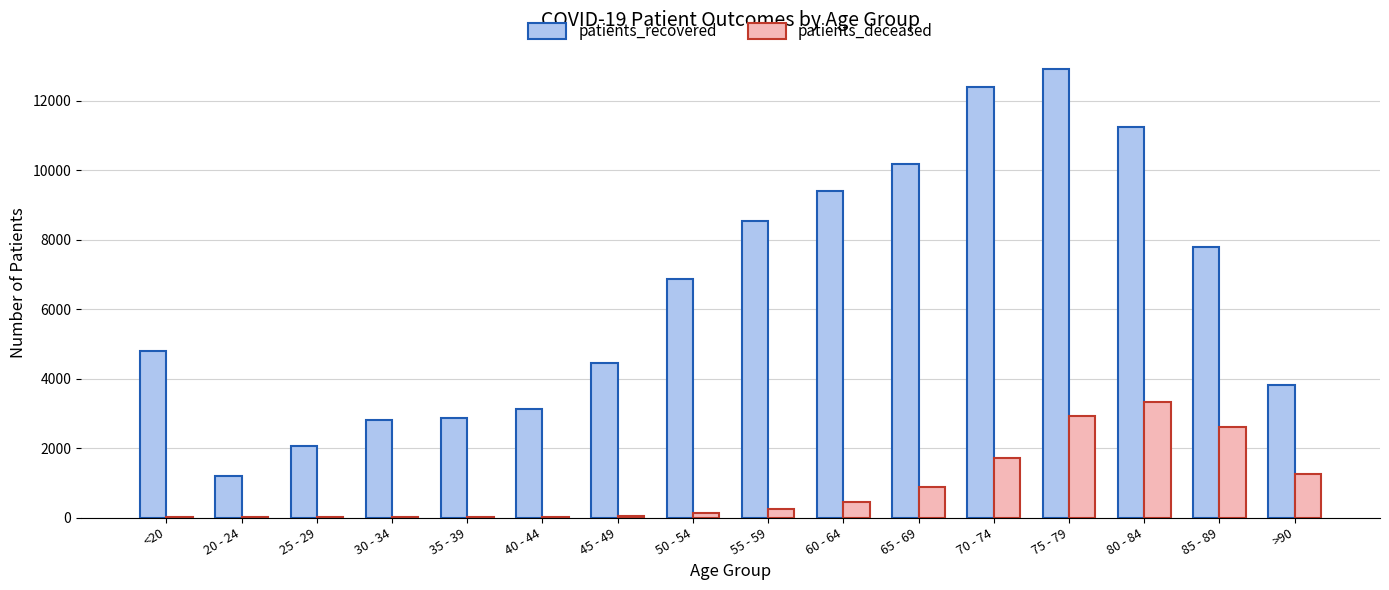

What is the maximum value for patients_deceased?

3325